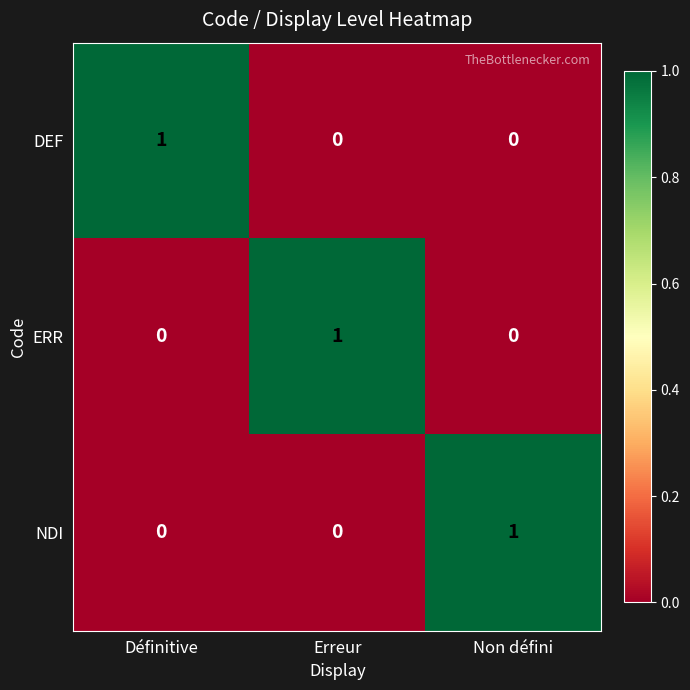

At how many categories does at least one series exceed 0?

3